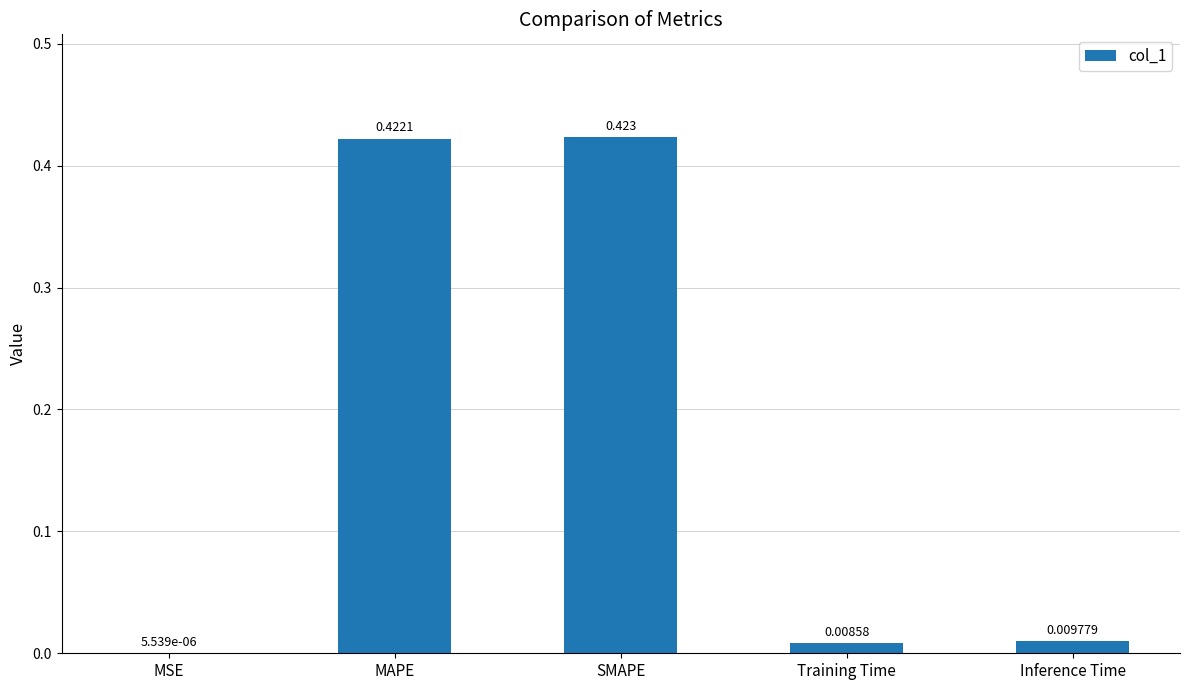

At which category does the chart reach its peak across all series?

SMAPE